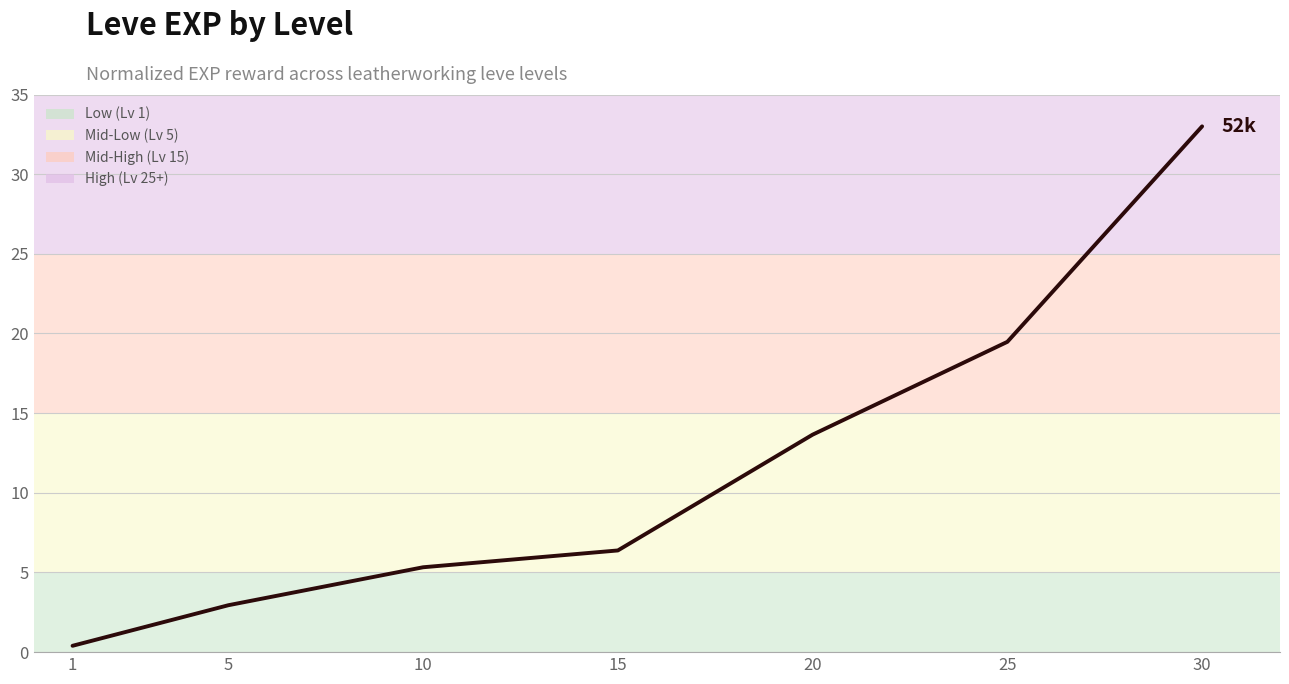

Which category has the lowest value across all series?

1